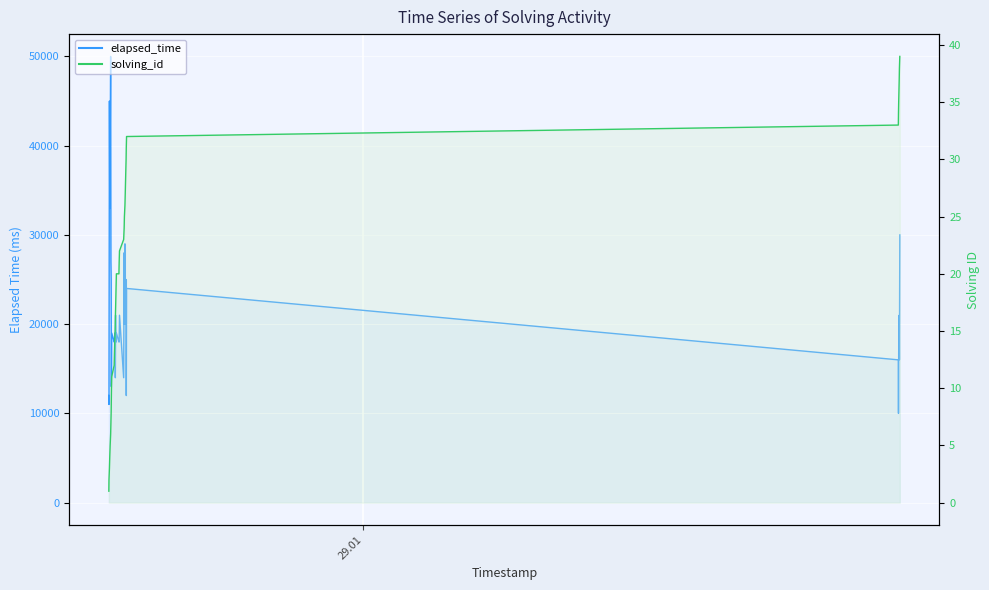

True or false: solving_id has a value of 25 at 37.

False